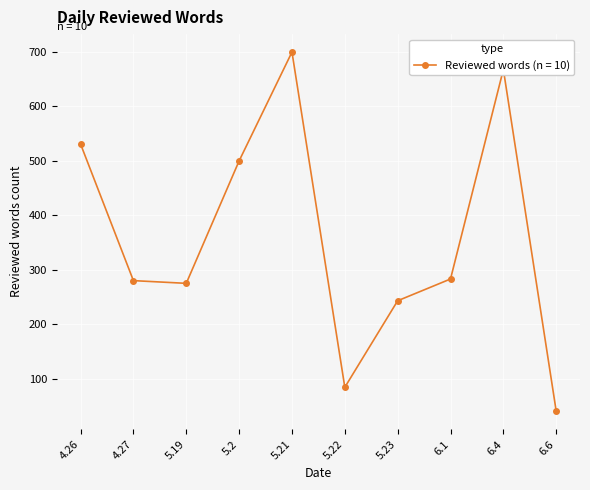

What is the sum of all values?

3604